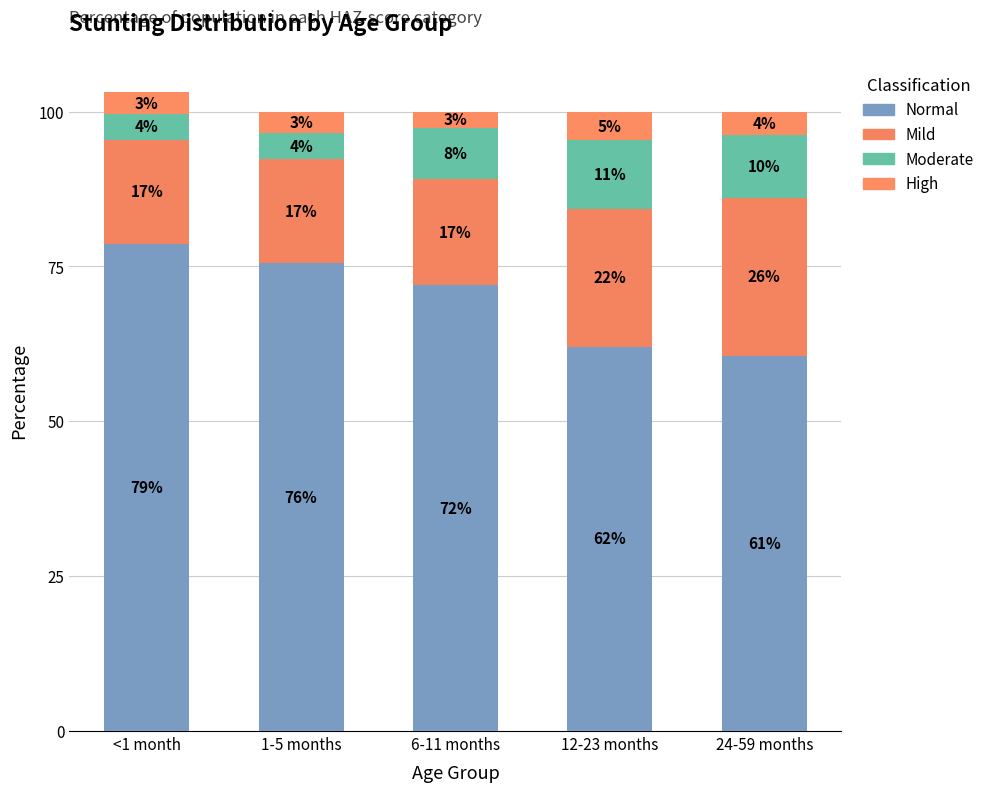

Does the chart contain stacked bars?

Yes